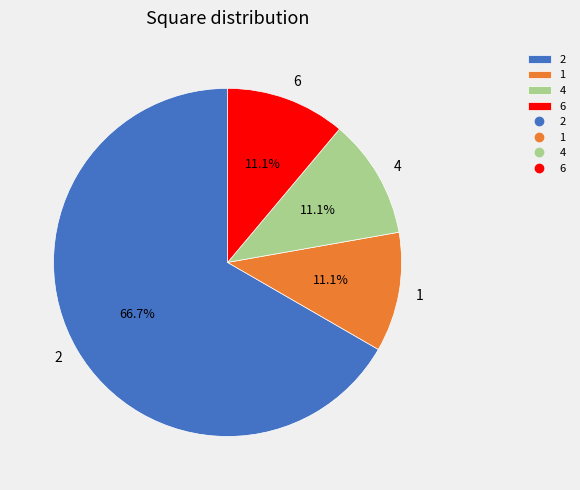

Approximately how many times larger is the value at 1 compared to 6?

1.0